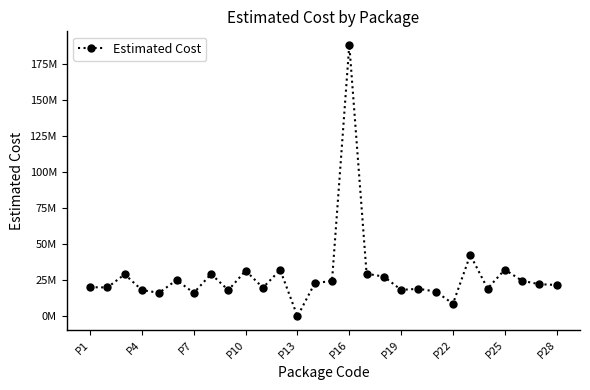

At which category does the chart reach its peak across all series?

P16